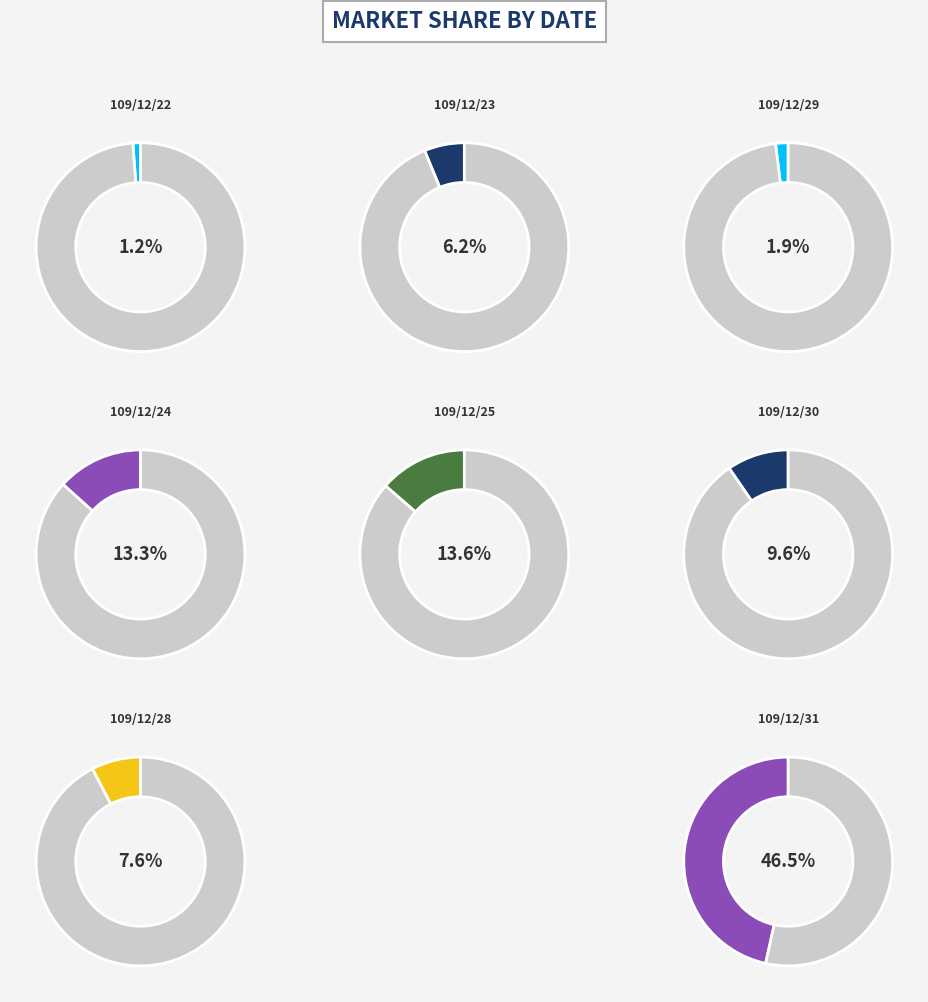

True or false: 109/12/28 accounts for 1% of the total.

False